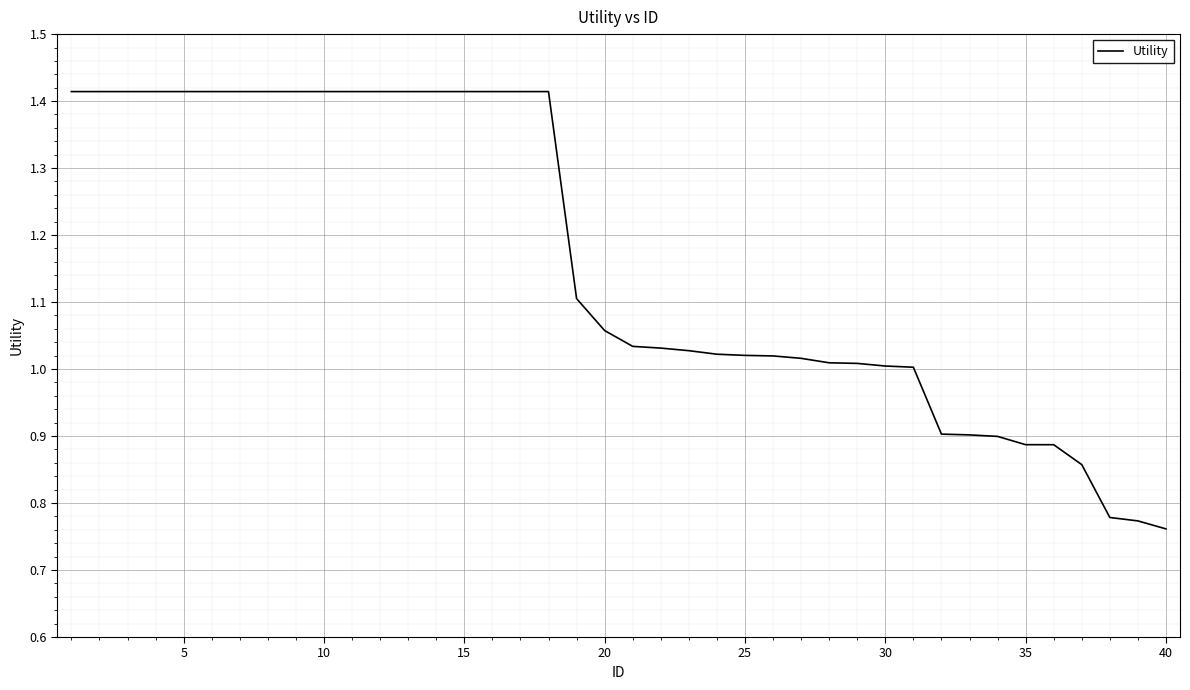

What is the difference between the maximum and minimum values?

0.7